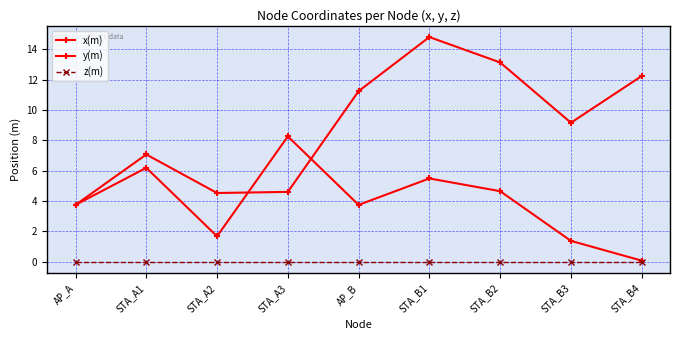

How many series are shown in this chart?

3